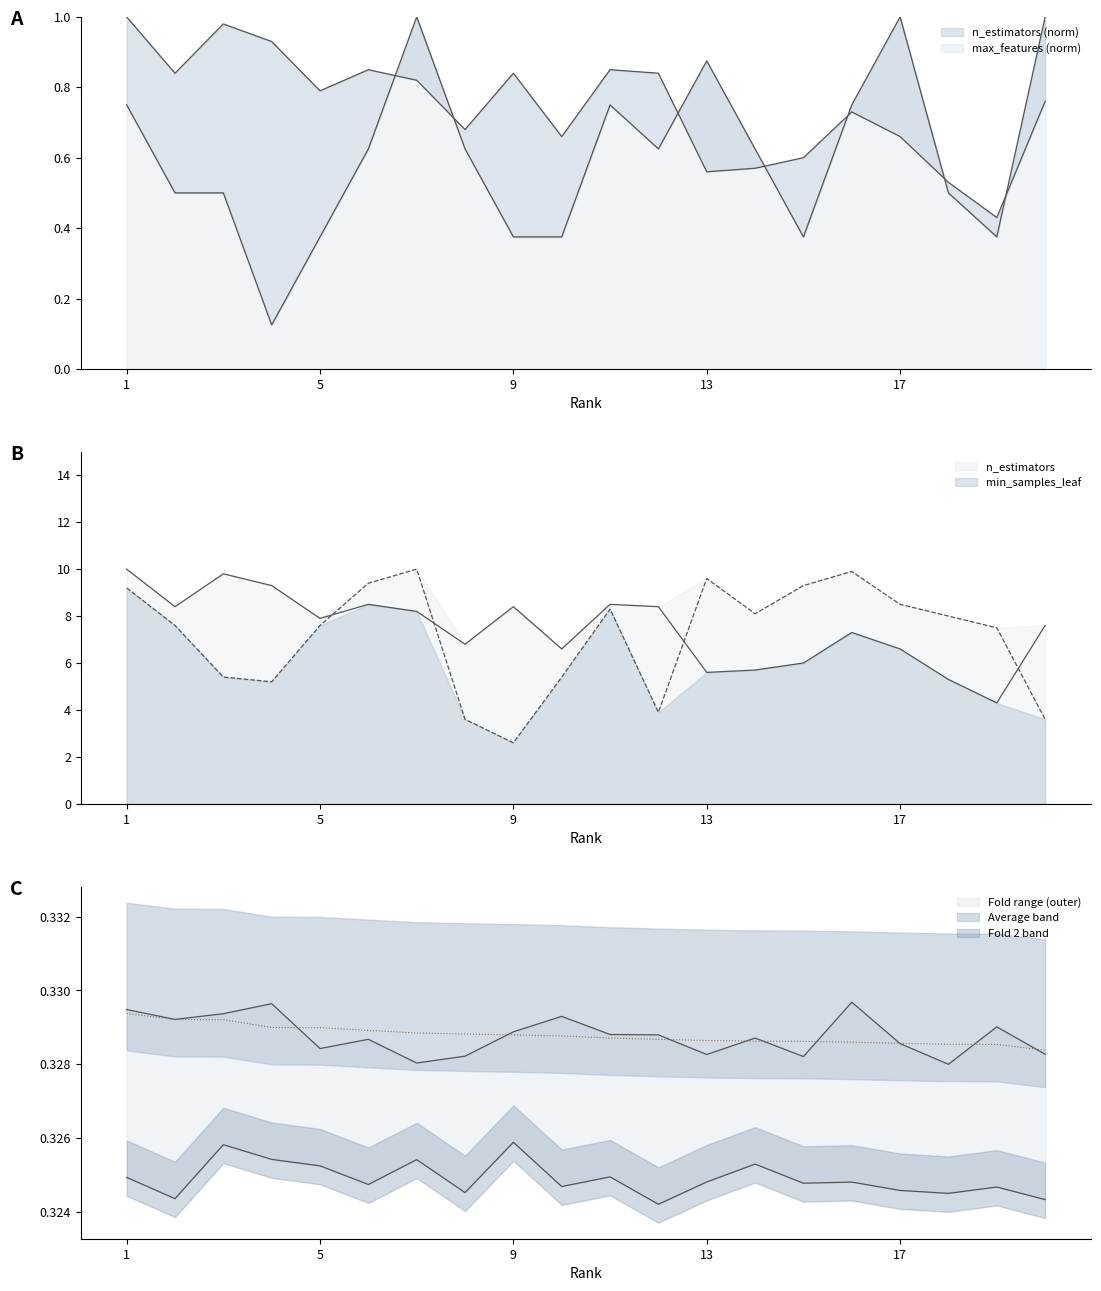

How many max_features values are between 0 and 1?

20